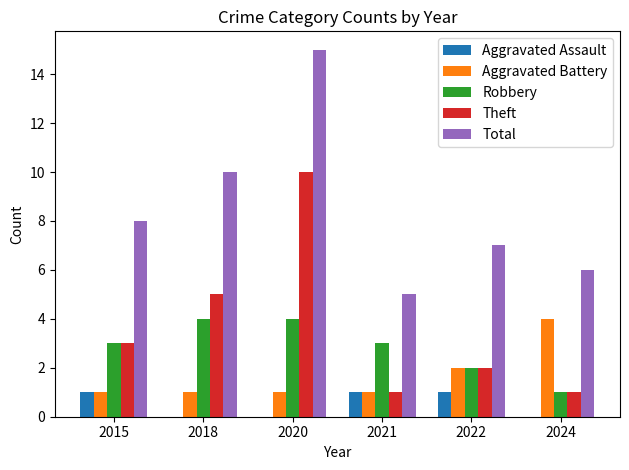

What are all the series names shown in the legend?

Aggravated Assault, Aggravated Battery, Robbery, Theft, Total